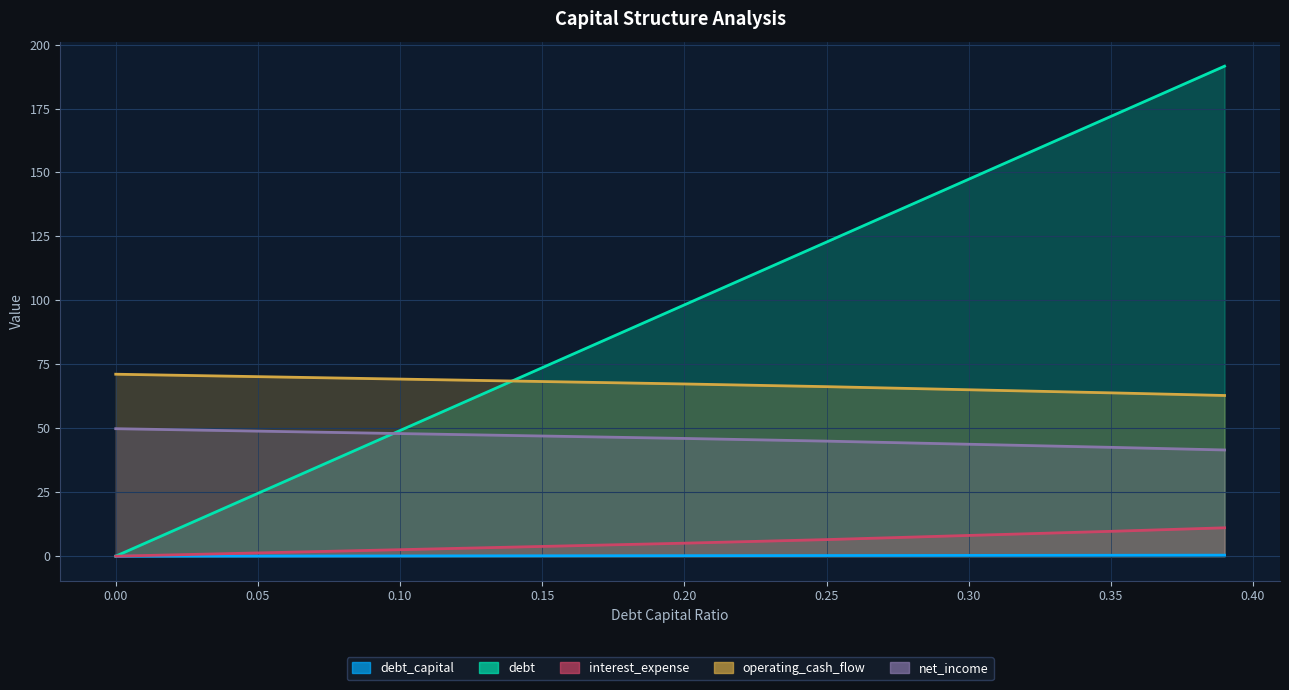

True or false: debt_capital and net_income intersect in this chart.

False